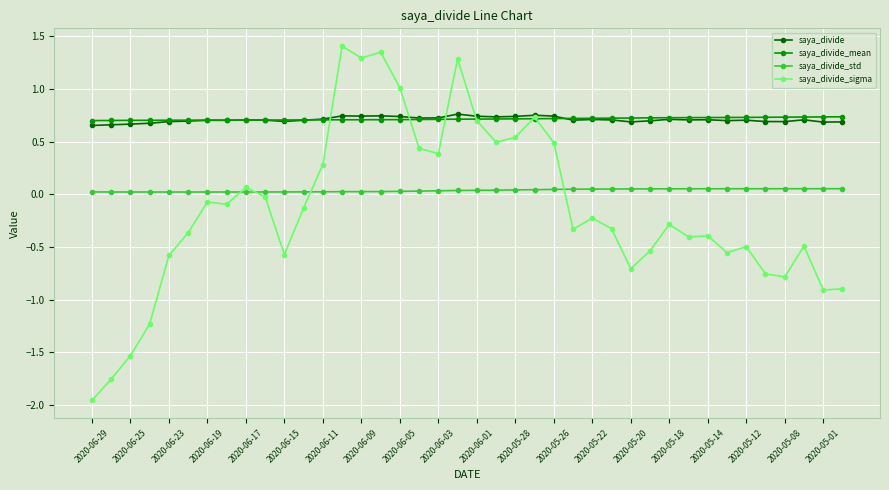

How many lines are shown in the chart?

4